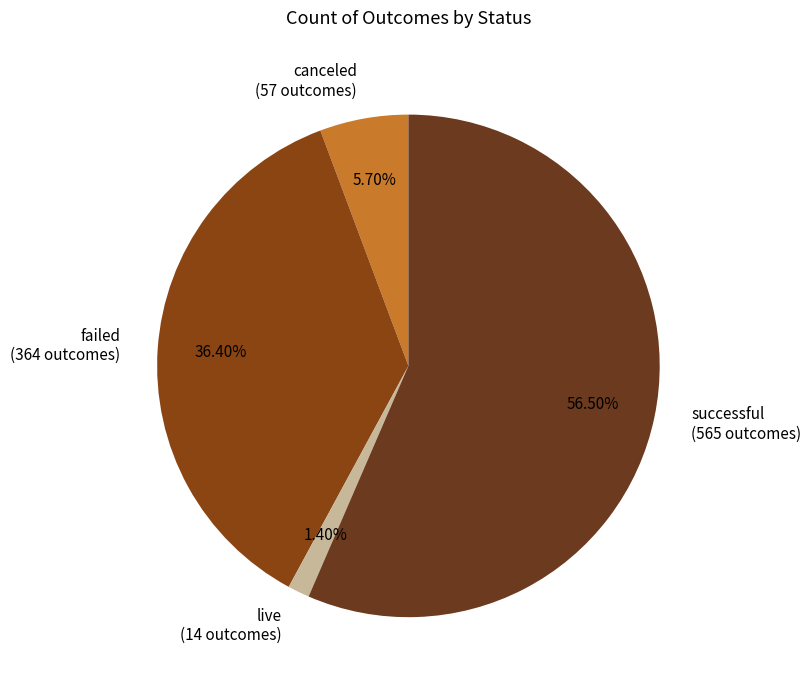

Is the sum of live (14 outcomes) and failed (364 outcomes) greater than half?

No